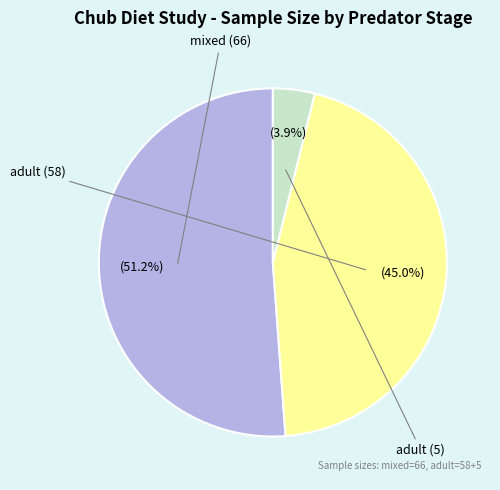

Is there any slice that represents more than half of the pie?

Yes